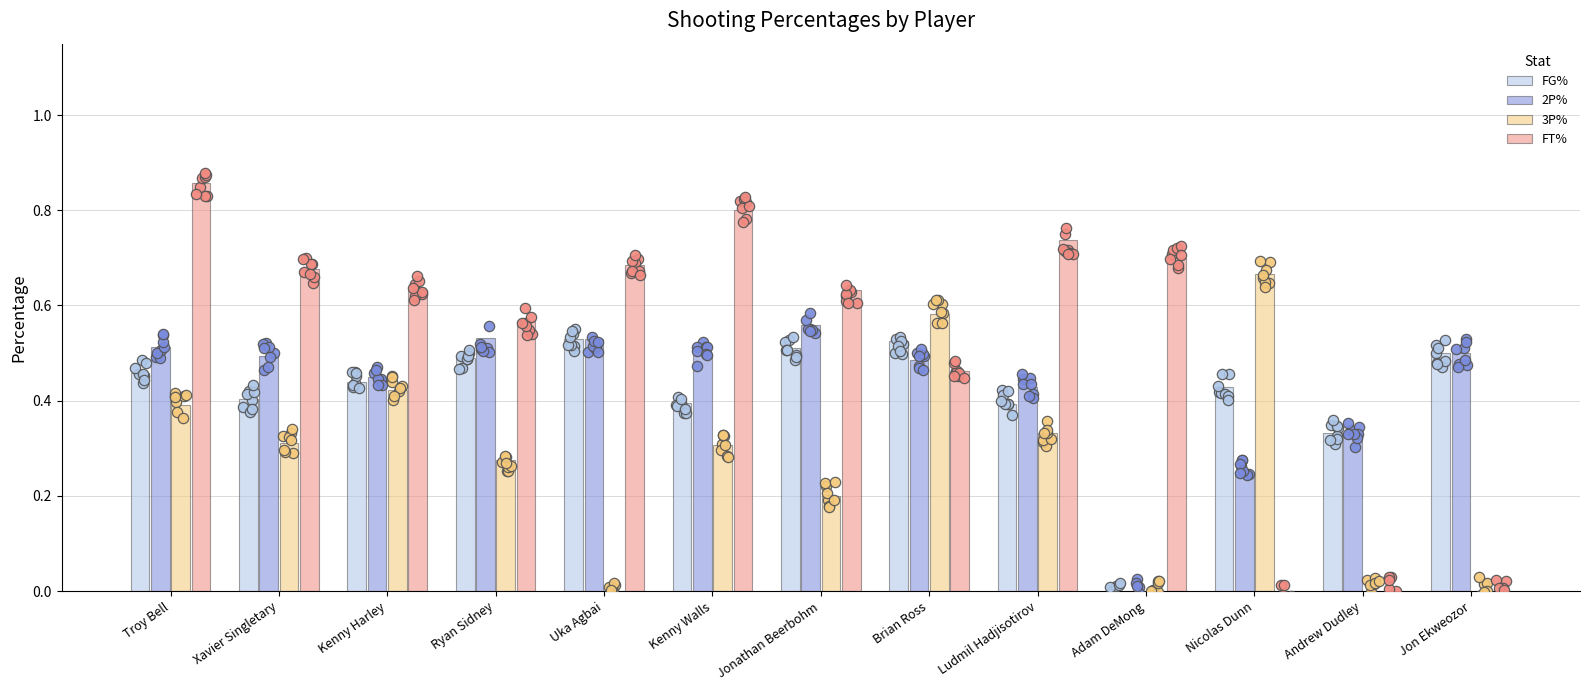

At how many categories does at least one series exceed 0?

13